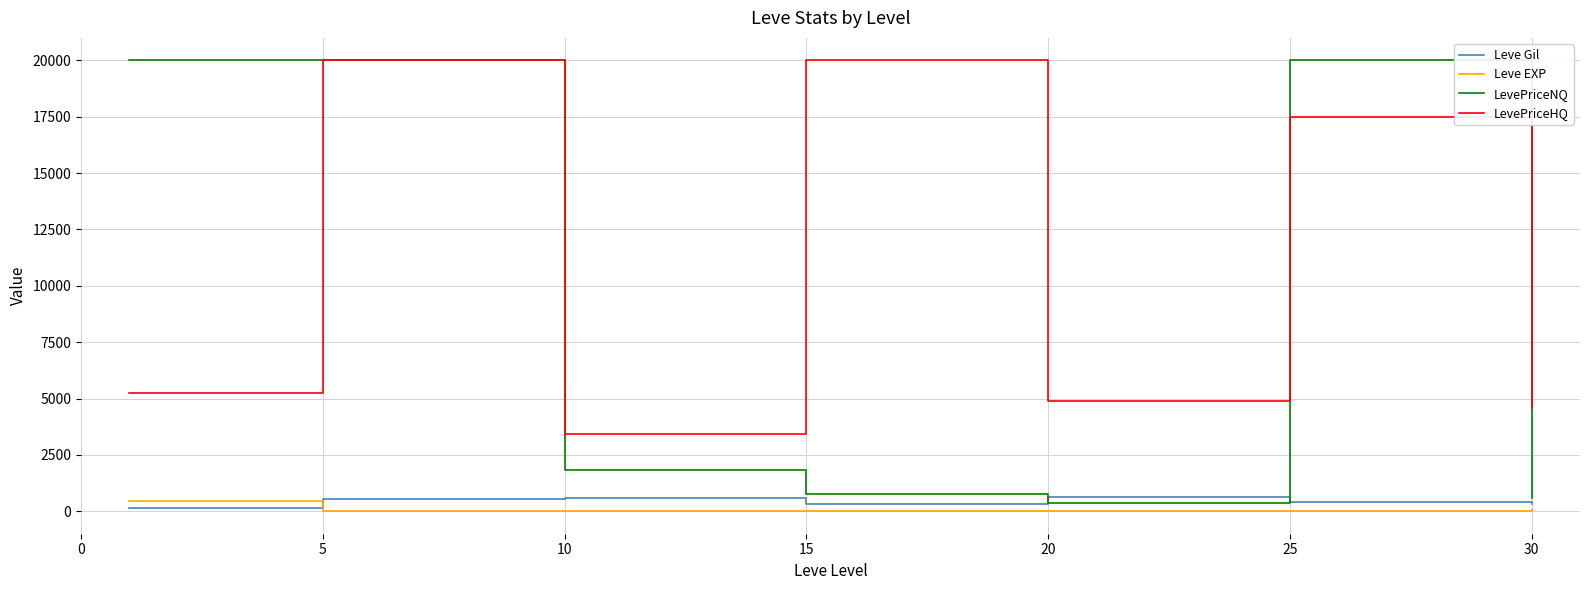

In Leve EXP, how many points are lower than both neighbors (excluding endpoints)?

1